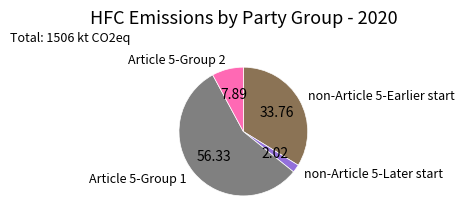

Is there any slice that represents more than half of the pie?

Yes